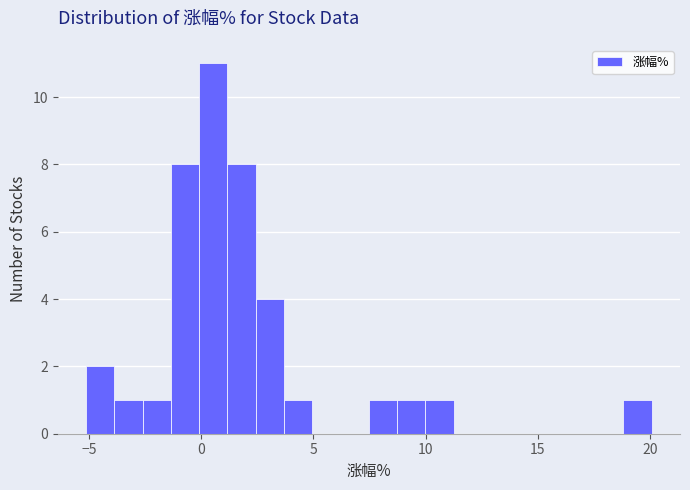

Around what value on the x-axis is the tallest bar? Give the approximate position of its centre, as read against the axis.

0.5